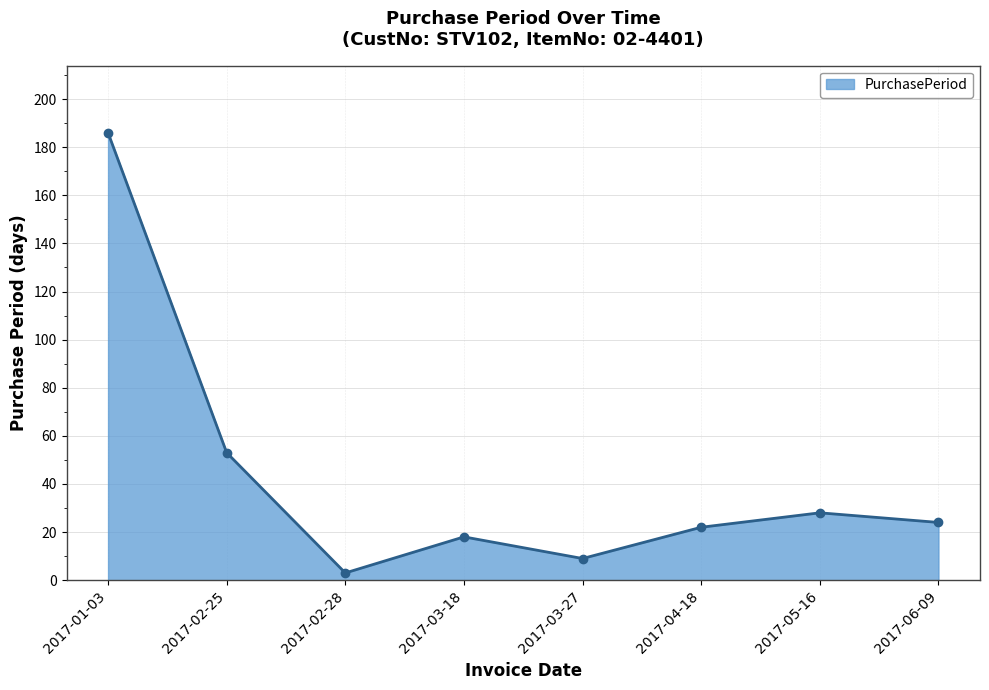

List the labels in order of value, largest first.

2017-01-03, 2017-02-25, 2017-05-16, 2017-06-09, 2017-04-18, 2017-03-18, 2017-03-27, 2017-02-28